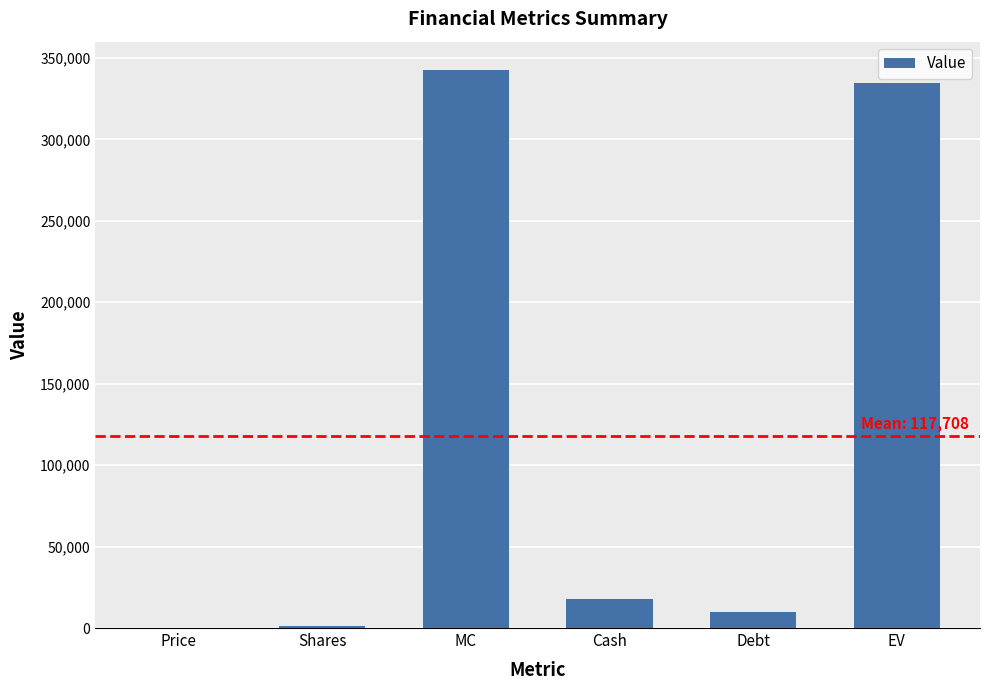

How many categories are shown in the chart?

6